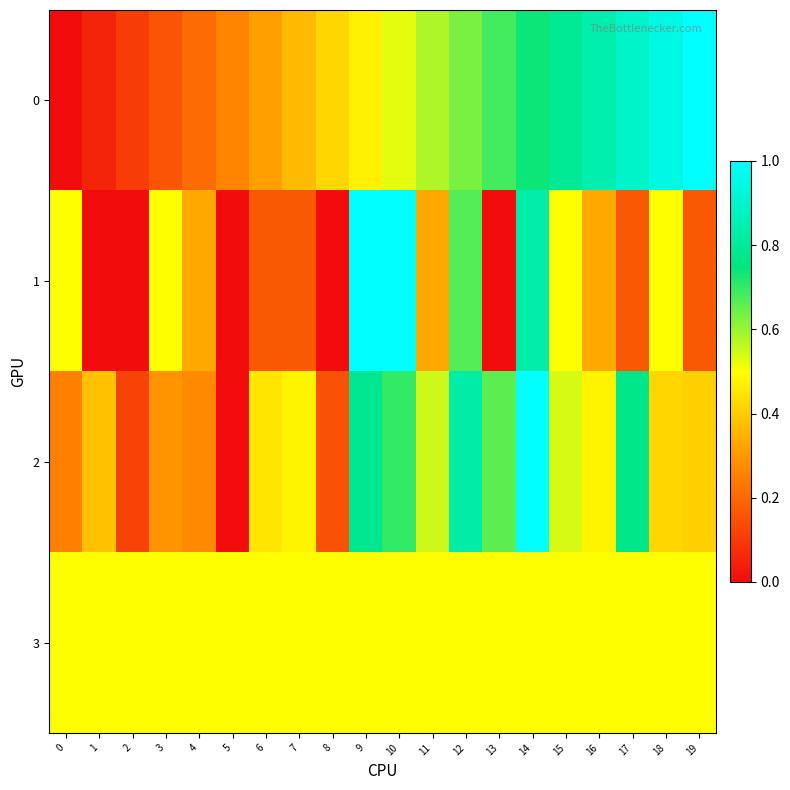

Reading left to right, transcribe all the data shown in this chart.

0: 0=0.0	1=0.1	2=0.1	3=0.2	4=0.2	5=0.3	6=0.3	7=0.4	8=0.4	9=0.5	10=0.5	11=0.6	12=0.6	13=0.7	14=0.7	15=0.8	16=0.8	17=0.9	18=0.9	19=1.0
1: 0=0.5	1=0.0	2=0.0	3=0.5	4=0.3	5=0.0	6=0.2	7=0.2	8=0.0	9=1.0	10=1.0	11=0.3	12=0.7	13=0.0	14=0.8	15=0.5	16=0.3	17=0.2	18=0.5	19=0.2
2: 0=0.2	1=0.4	2=0.1	3=0.3	4=0.3	5=0.0	6=0.5	7=0.5	8=0.1	9=0.8	10=0.7	11=0.6	12=0.8	13=0.7	14=1.0	15=0.5	16=0.5	17=0.8	18=0.4	19=0.4
3: 0=0.5	1=0.5	2=0.5	3=0.5	4=0.5	5=0.5	6=0.5	7=0.5	8=0.5	9=0.5	10=0.5	11=0.5	12=0.5	13=0.5	14=0.5	15=0.5	16=0.5	17=0.5	18=0.5	19=0.5